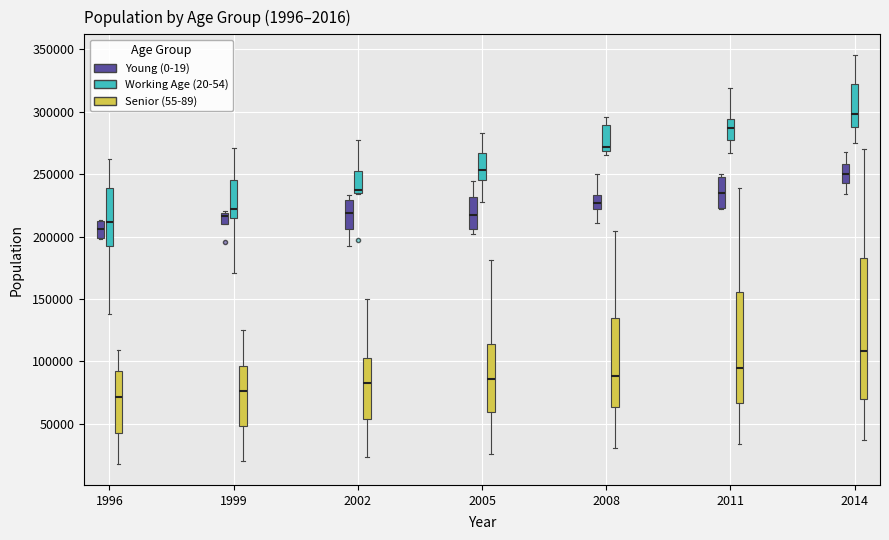

Reading left to right, read every box against the y-axis: the position of its median line, the range the box covers, and the ends of its whiskers. The values are not printed on the chart, so give them approximately, as read against the axis.

1996 (Young (0-19)): median 205000, box 200000 to 215000, whiskers 200000 to 215000
1996 (Working Age (20-54)): median 210000, box 195000 to 240000, whiskers 140000 to 260000
1996 (Senior (55-89)): median 70000, box 45000 to 90000, whiskers 15000 to 110000
1999 (Young (0-19)): median 215000, box 210000 to 220000, whiskers 210000 to 220000 (just above the box's upper edge)
1999 (Working Age (20-54)): median 220000, box 215000 to 245000, whiskers 170000 to 270000
1999 (Senior (55-89)): median 75000, box 50000 to 95000, whiskers 20000 to 125000
2002 (Young (0-19)): median 220000, box 205000 to 230000, whiskers 190000 to 235000
2002 (Working Age (20-54)): median 235000 (just above the box's lower edge), box 235000 to 255000, whiskers 235000 to 275000
2002 (Senior (55-89)): median 85000, box 55000 to 105000, whiskers 25000 to 150000
2005 (Young (0-19)): median 215000, box 205000 to 230000, whiskers 200000 to 245000
2005 (Working Age (20-54)): median 255000, box 245000 to 265000, whiskers 230000 to 285000
2005 (Senior (55-89)): median 85000, box 60000 to 115000, whiskers 25000 to 180000
2008 (Young (0-19)): median 225000, box 220000 to 235000, whiskers 210000 to 250000
2008 (Working Age (20-54)): median 270000 (just above the box's lower edge), box 270000 to 290000, whiskers 265000 to 295000
2008 (Senior (55-89)): median 90000, box 65000 to 135000, whiskers 30000 to 205000
2011 (Young (0-19)): median 235000, box 225000 to 250000, whiskers 220000 to 250000 (just above the box's upper edge)
2011 (Working Age (20-54)): median 285000, box 275000 to 295000, whiskers 265000 to 320000
2011 (Senior (55-89)): median 95000, box 65000 to 155000, whiskers 35000 to 240000
2014 (Young (0-19)): median 250000, box 245000 to 260000, whiskers 235000 to 270000
2014 (Working Age (20-54)): median 300000, box 290000 to 325000, whiskers 275000 to 345000
2014 (Senior (55-89)): median 110000, box 70000 to 185000, whiskers 35000 to 270000